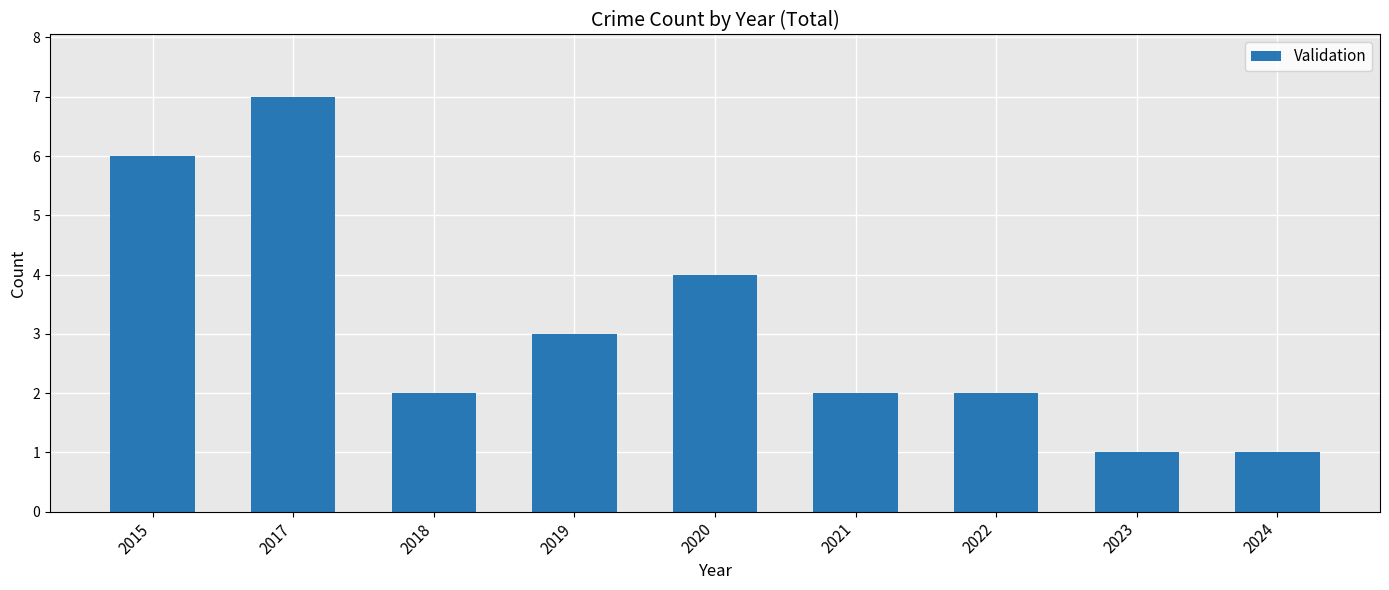

At which label is the value closest to 4?

2020